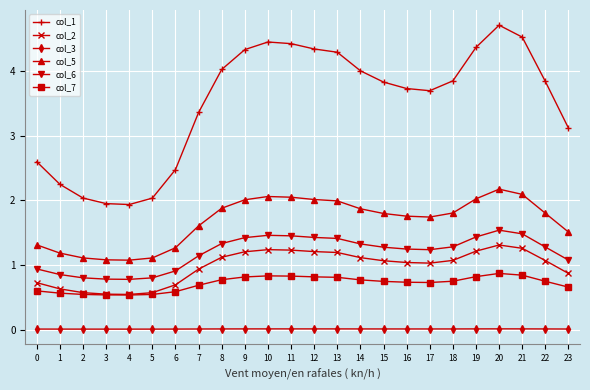

What is the total value across all series at 22?

8.7